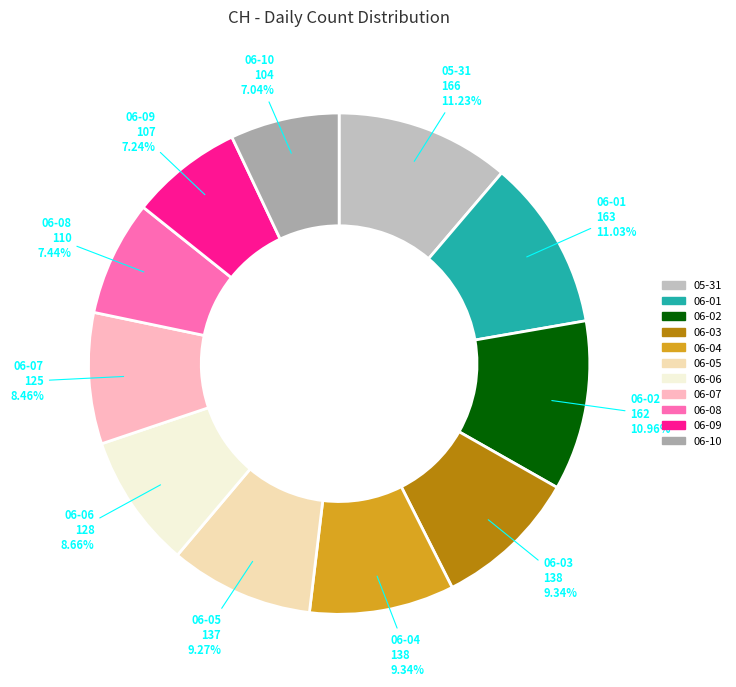

How many slices are in this pie chart?

11